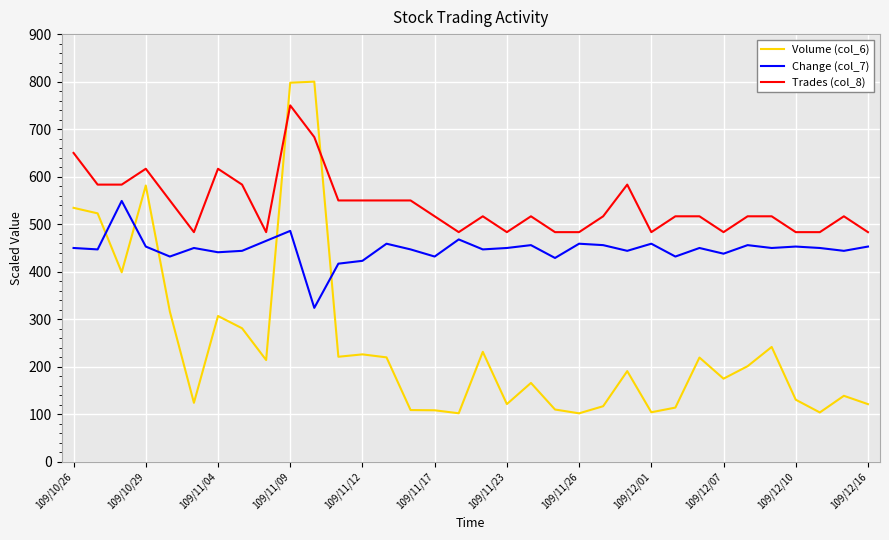

Rank the series by their average value, from highest to lowest.

Trades (col_8), Change (col_7), Volume (col_6)